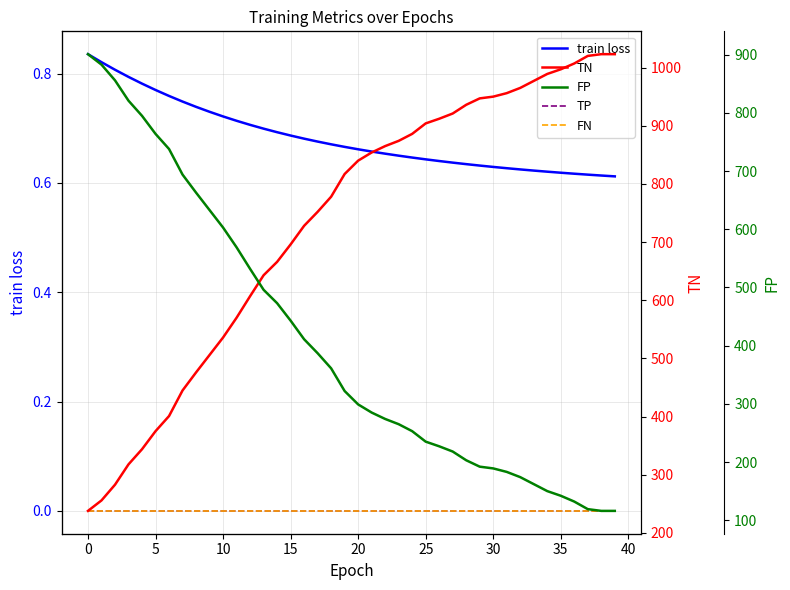

What are all the series names shown in the legend?

train loss, TP, FN, TN, FP